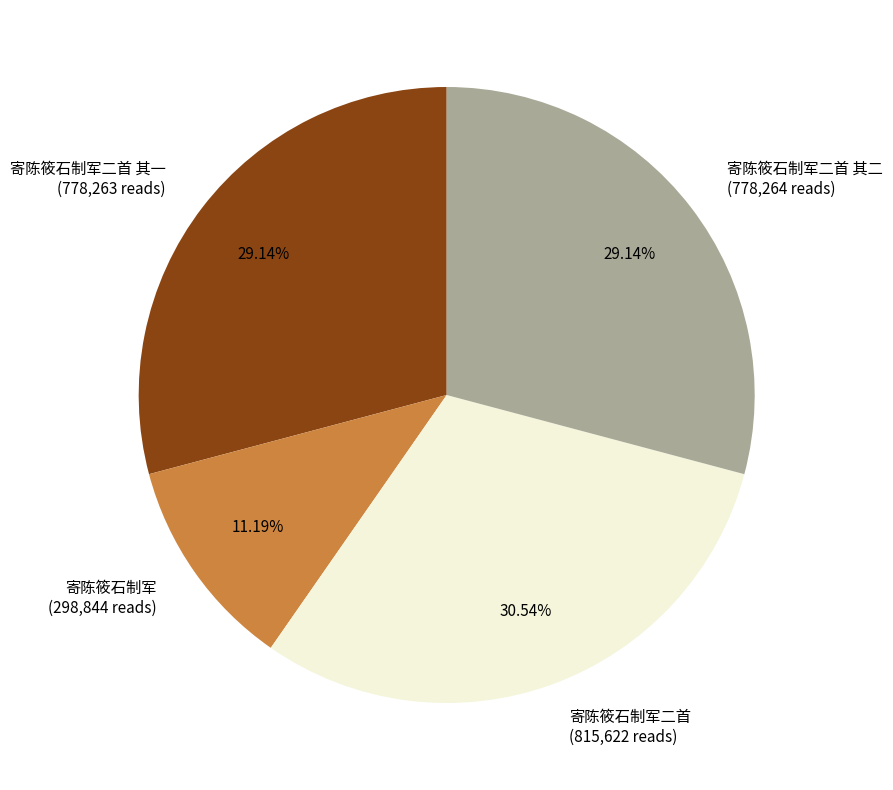

To the nearest percent, what portion does 寄陈筱石制军二首 represent?

31%